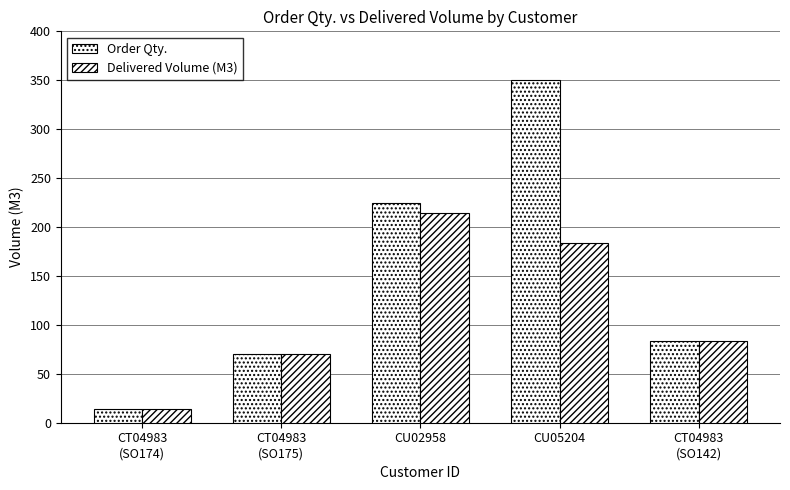

At which label does Delivered Volume (M3) first exceed 84?

CU02958